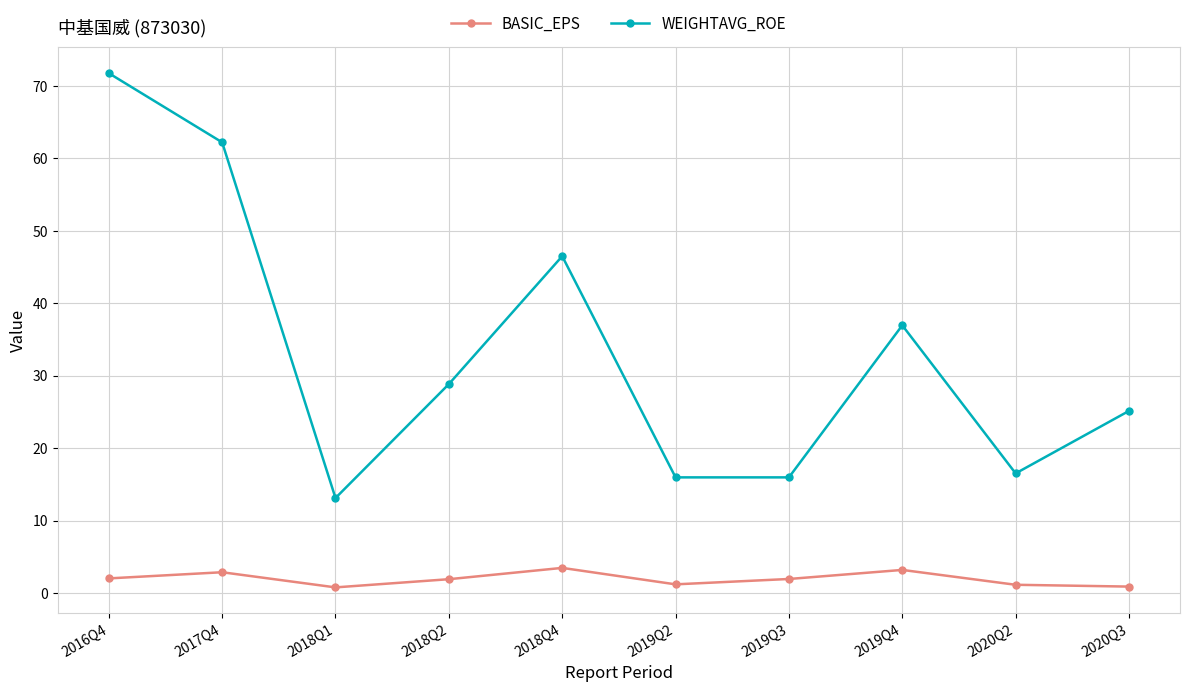

How many categories are shown in the chart?

10